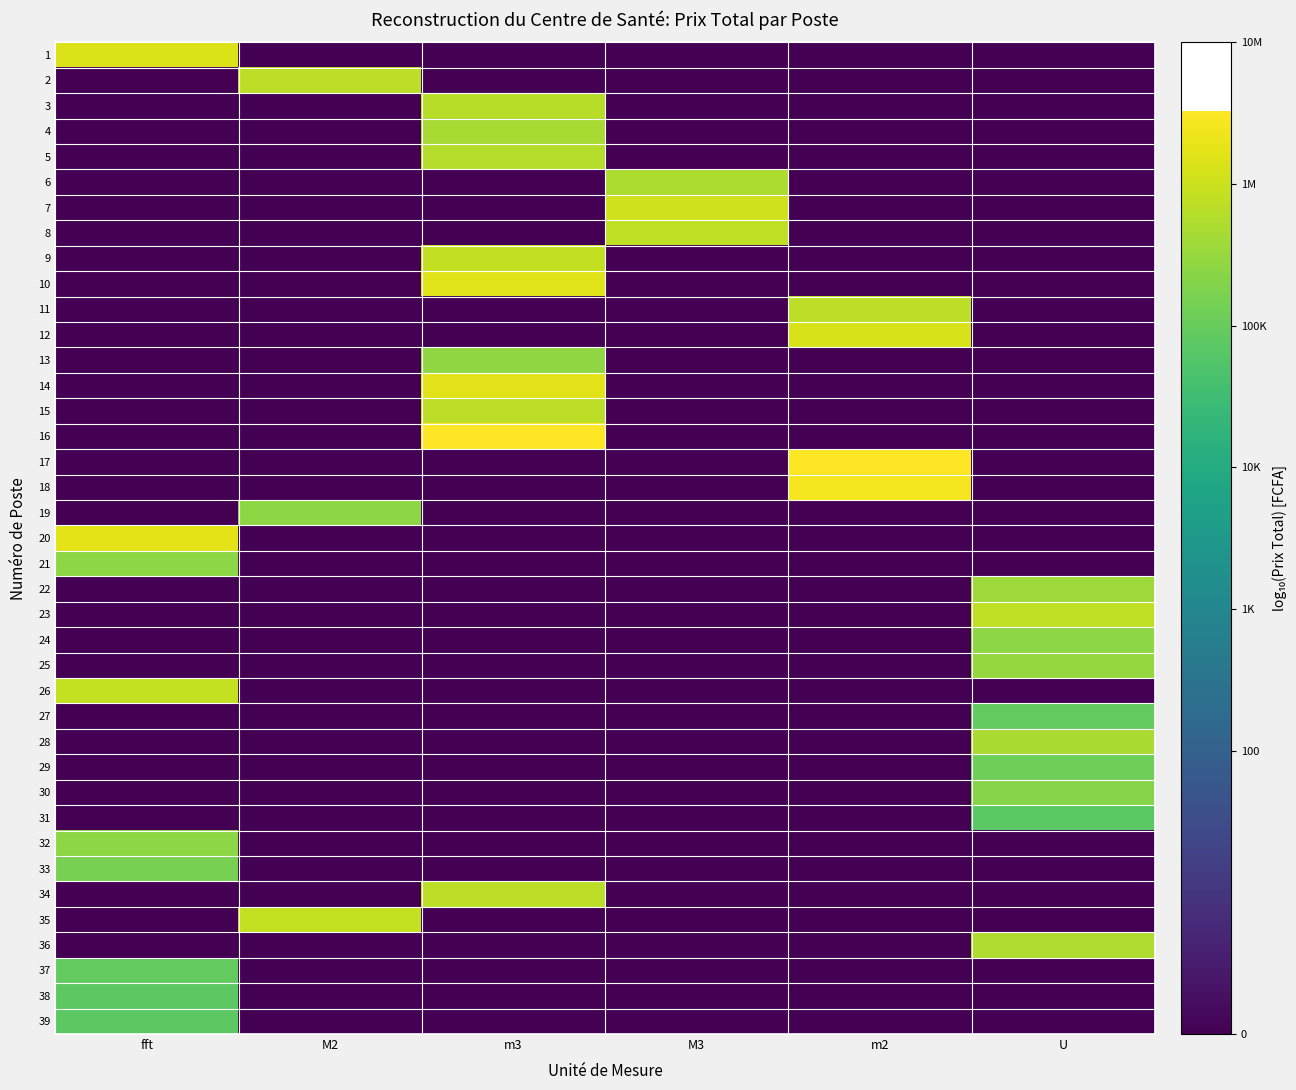

What is the spread (max minus min) of values at M2?

5.9